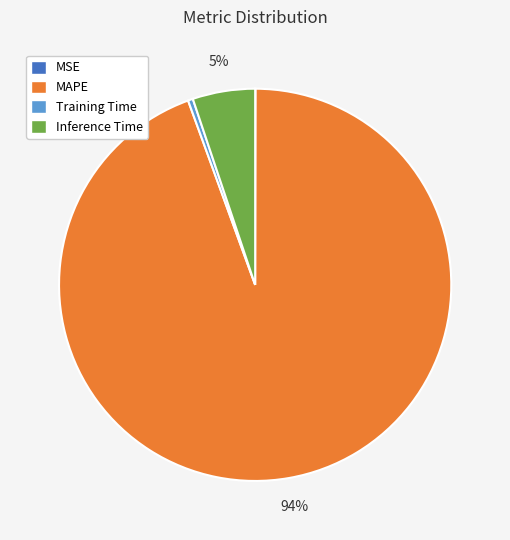

The Inference Time slice represents 5% of the pie. True or false?

True